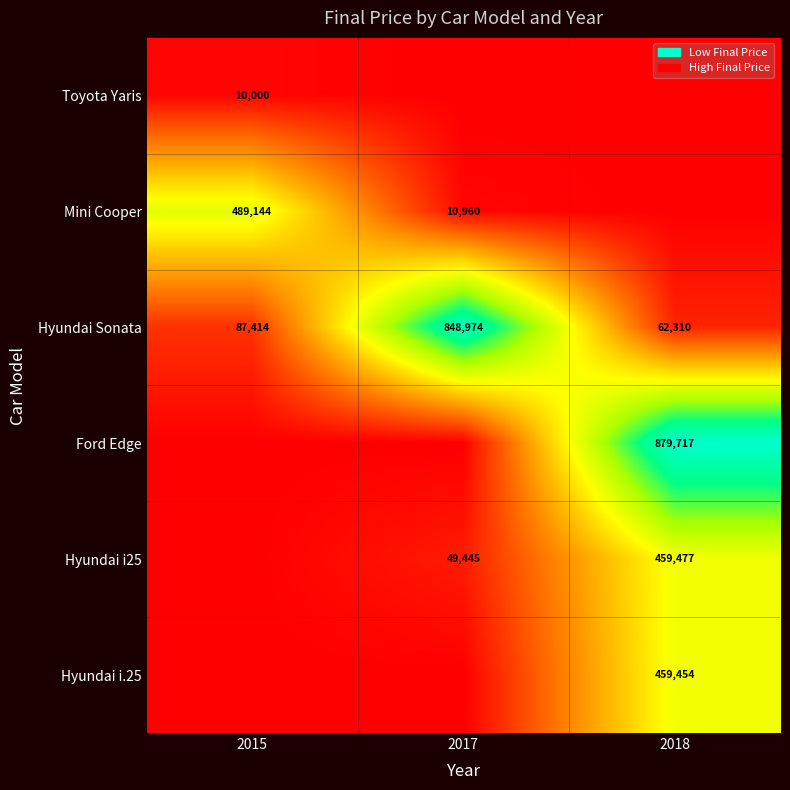

What is the approximate value of Hyundai Sonata at 2017?

848974